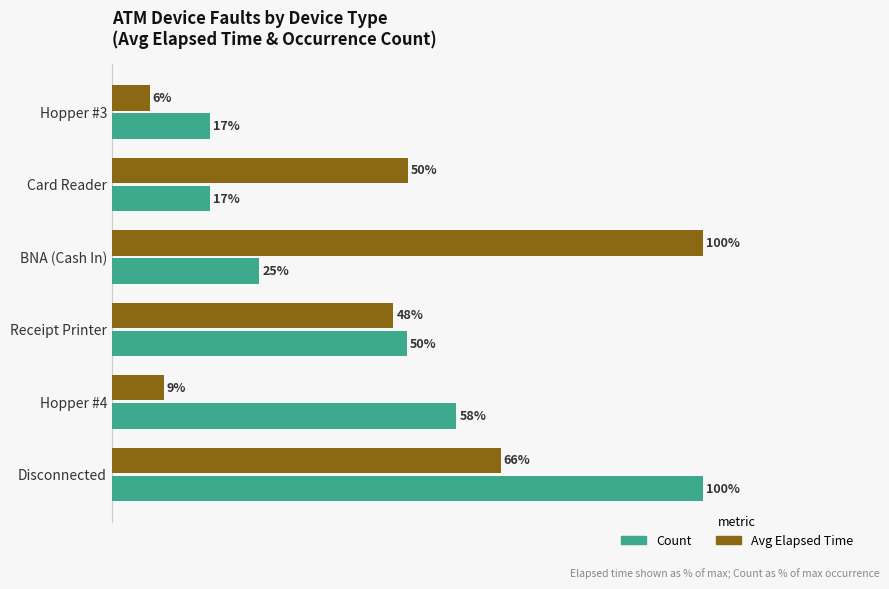

Which series has the largest total across all categories?

Avg Elapsed Time